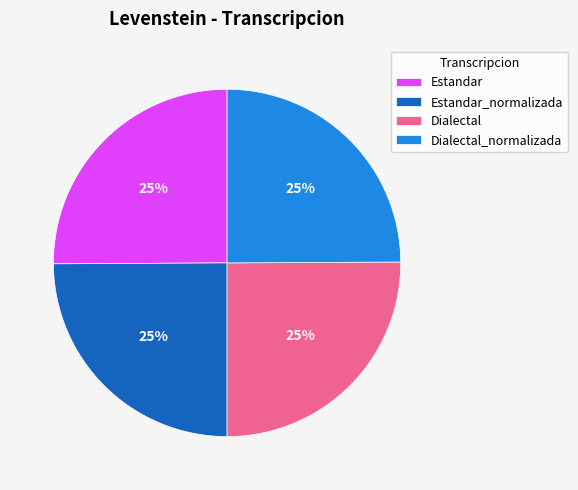

Does Dialectal represent more than half of the total?

No